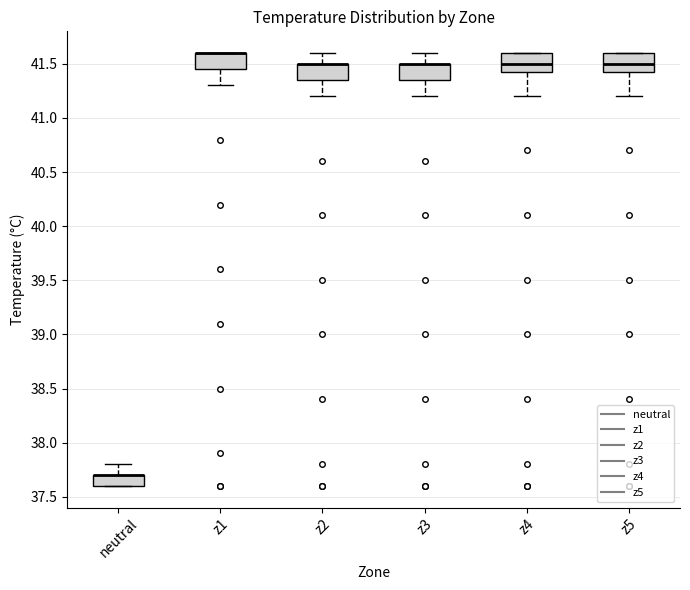

Where does the lower whisker of the box for z2 end on the y-axis? The values are not printed on the chart, so give them approximately, as read against the axis.

41.20